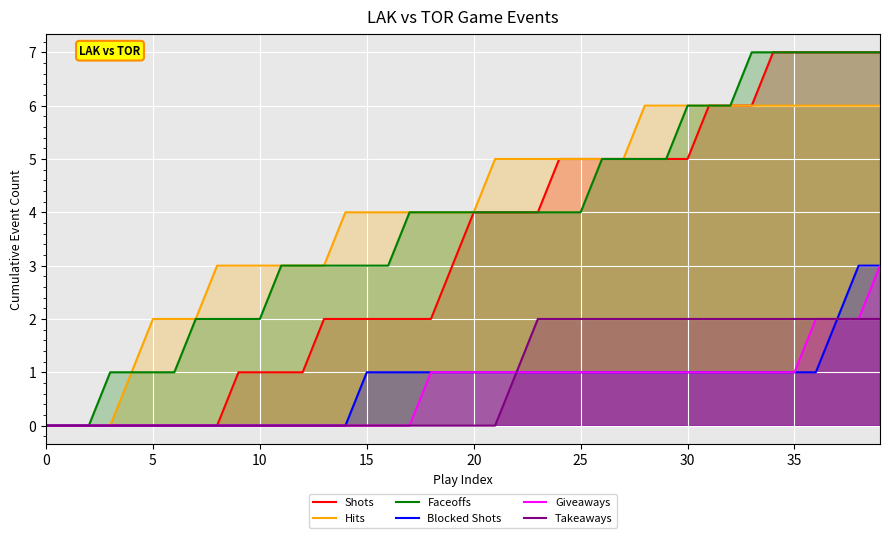

What are all the series names shown in the legend?

Shots, Hits, Faceoffs, Blocked Shots, Giveaways, Takeaways